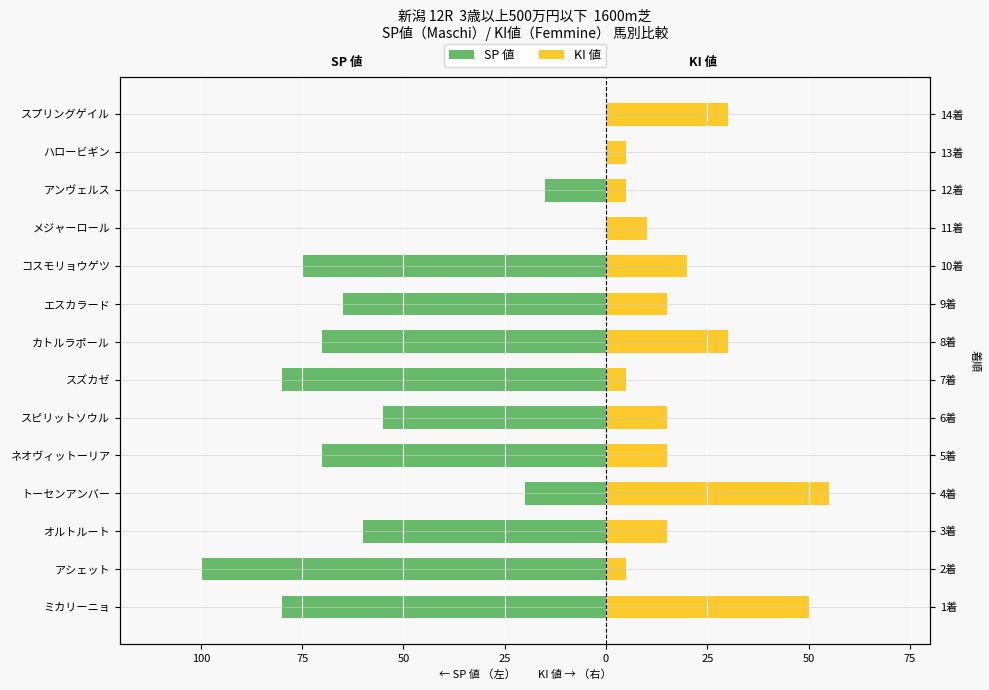

At how many categories does at least one series exceed -62?

14